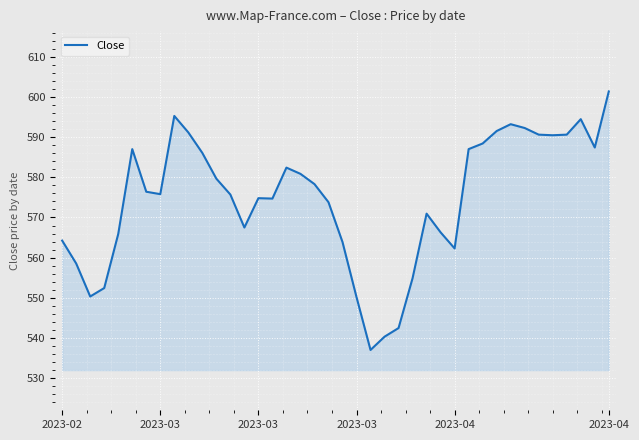

What is the greatest value displayed?

601.4